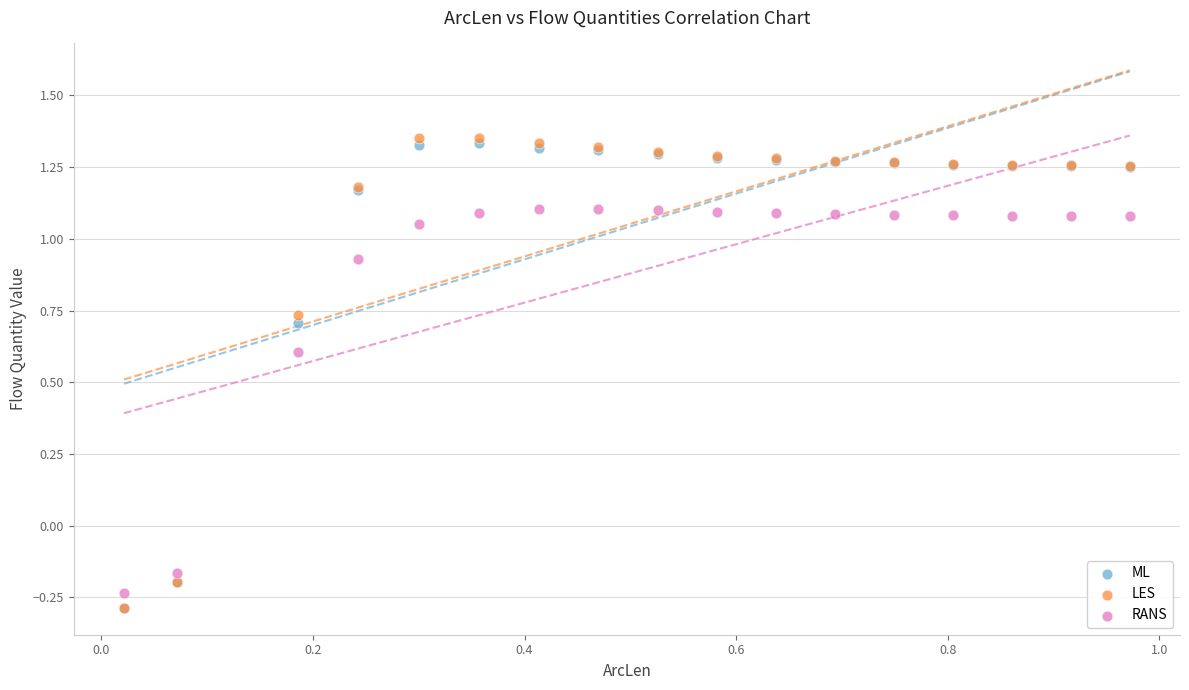

What are all the series names shown in the legend?

ML, LES, RANS